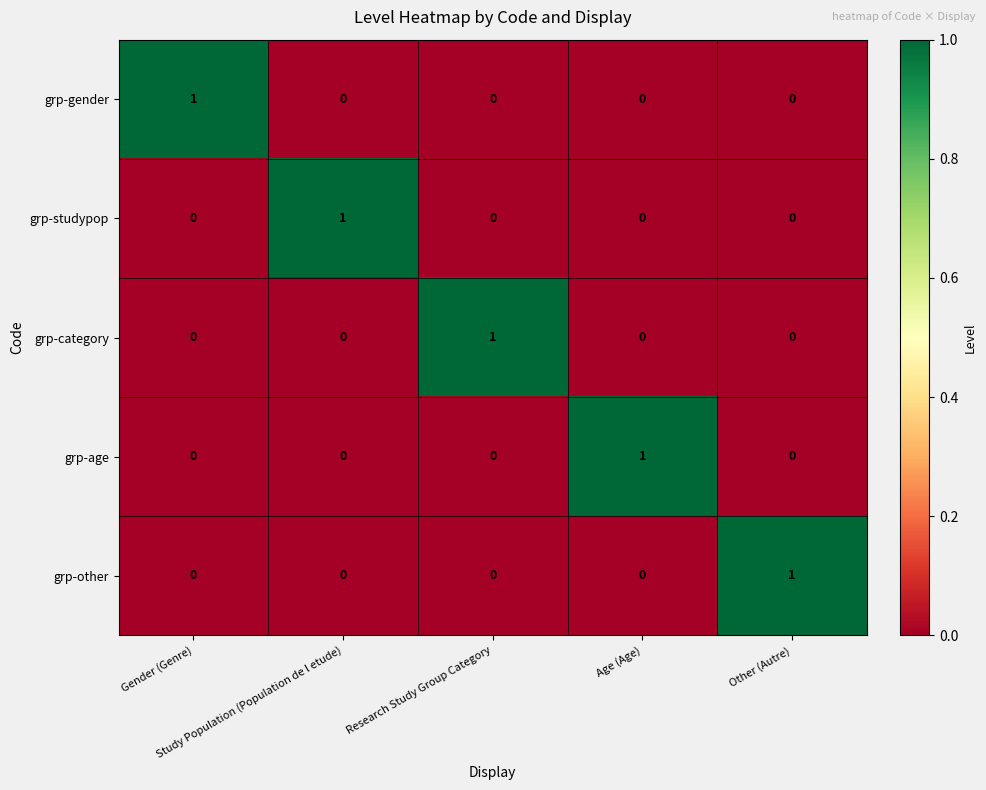

At how many categories does at least one series exceed 0?

5